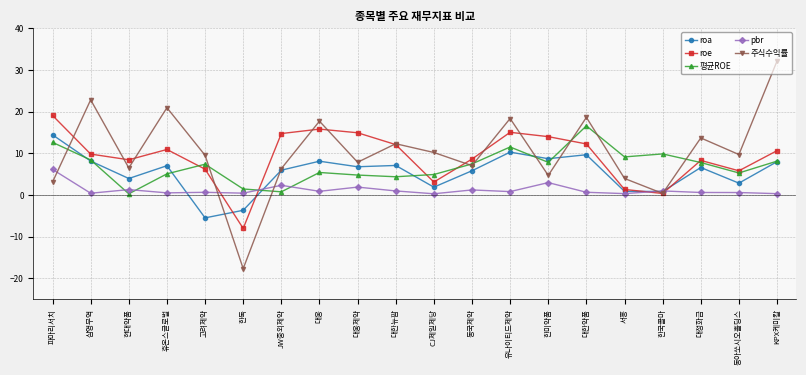

Does the chart display data point markers on the line(s)?

Yes